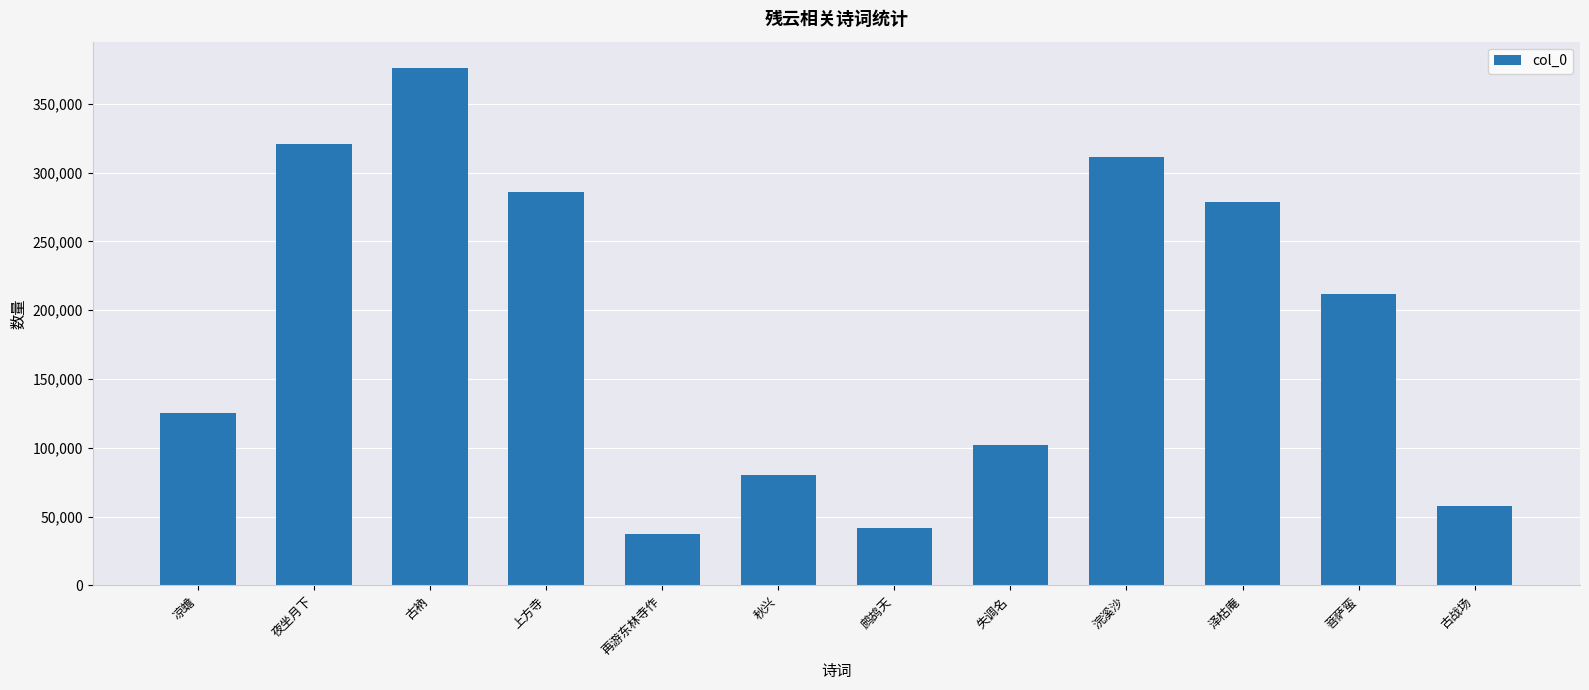

Where is the data nearest to the value 207028?

菩萨蛮